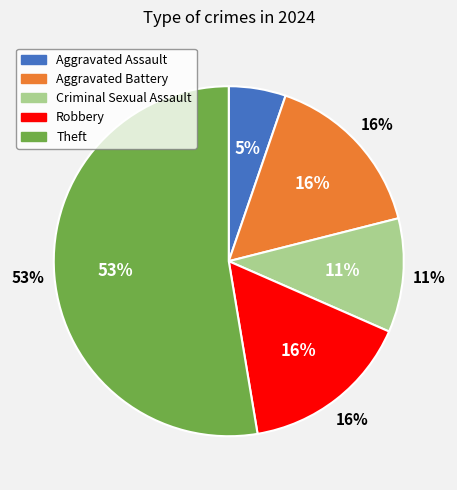

To the nearest percent, what is the combined percentage of Aggravated Assault and Aggravated Battery?

21%